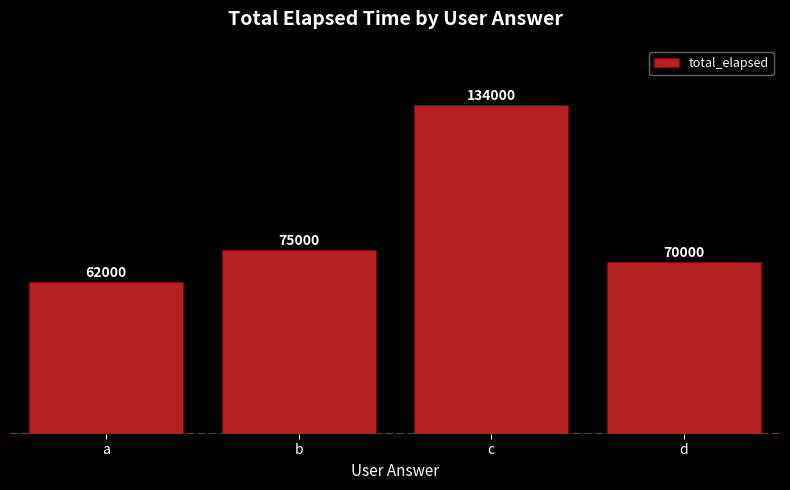

List the labels in order of value, largest first.

c, b, d, a